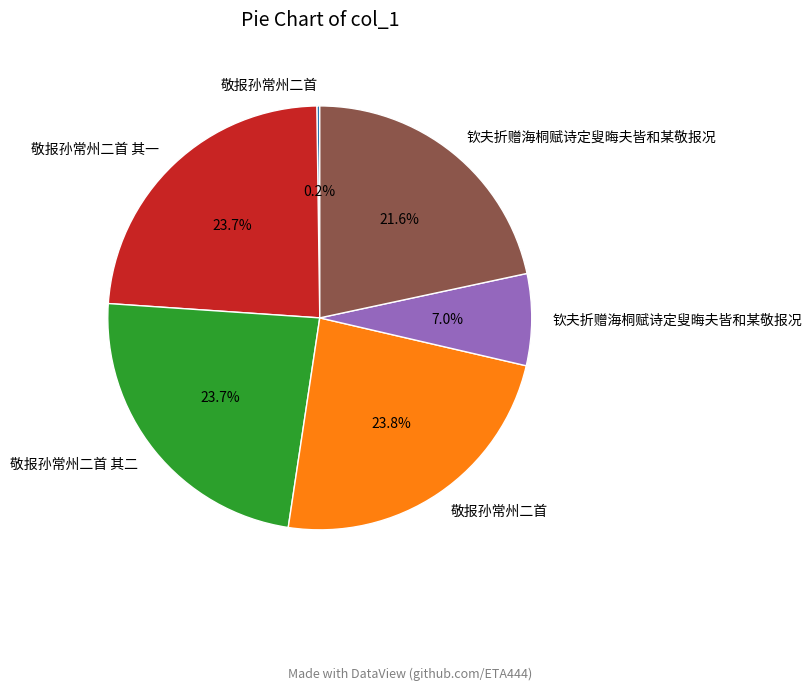

Is there a majority slice in this chart?

No